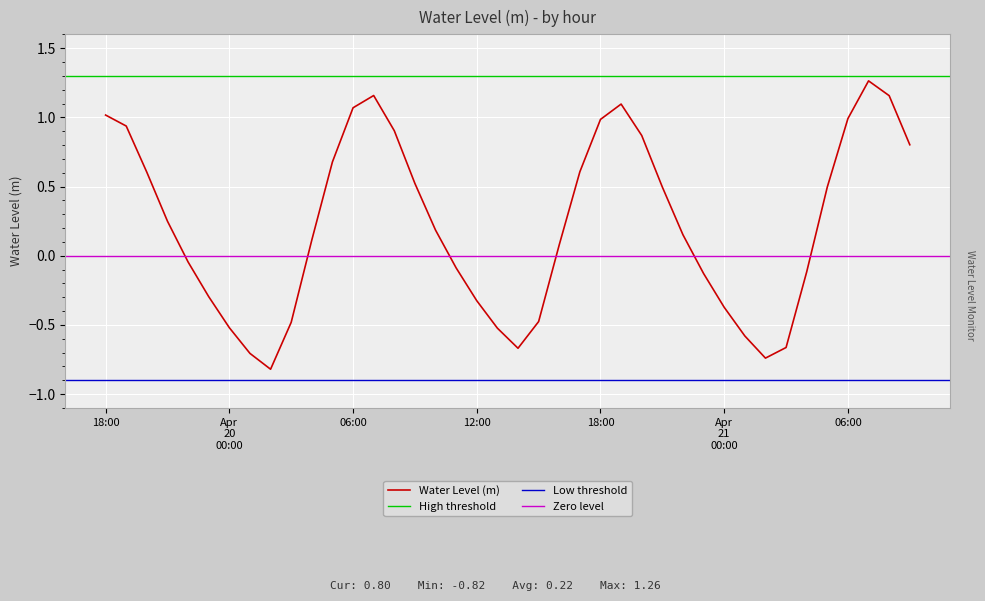

At which category does the chart reach its minimum across all series?

2023-04-20 02:00